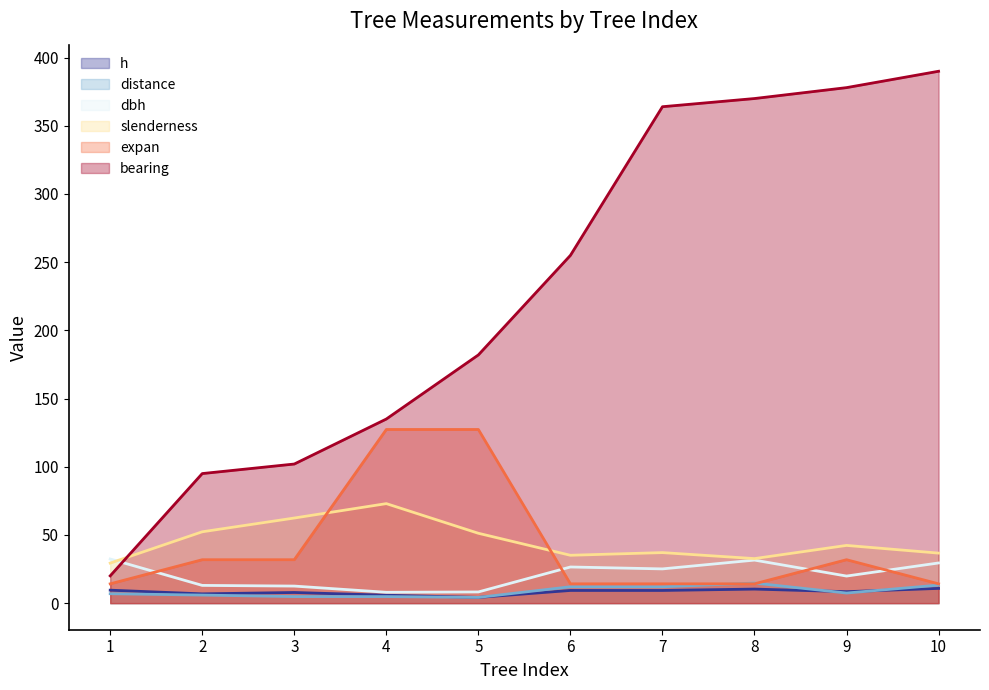

What is the average value of the slenderness series?

45.2